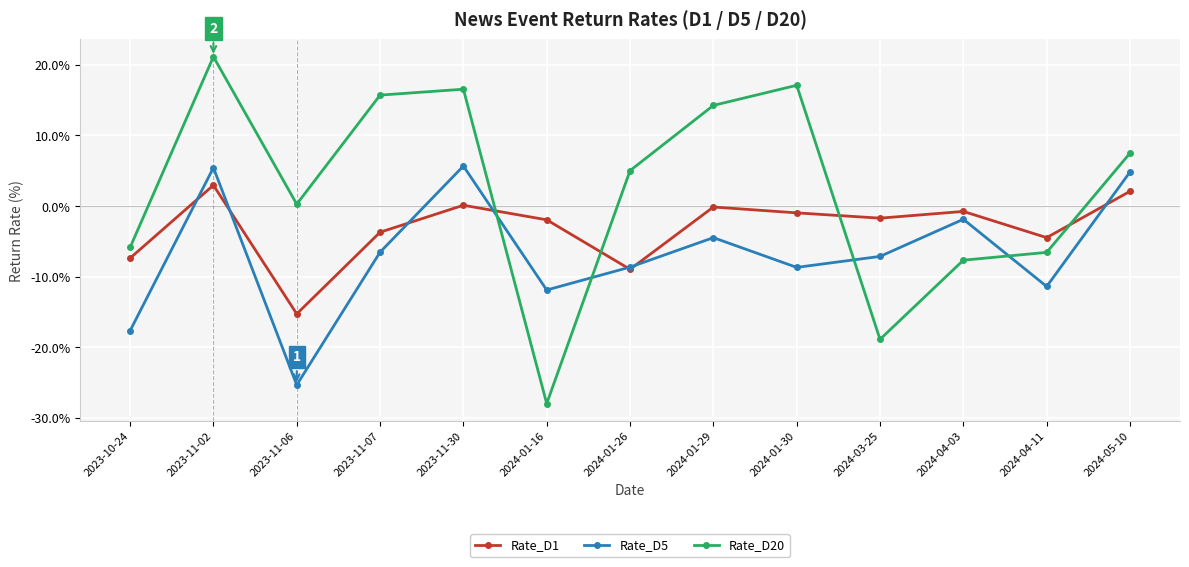

The Rate_D20 series shows -5.9 at 2023-10-24. True or false?

True